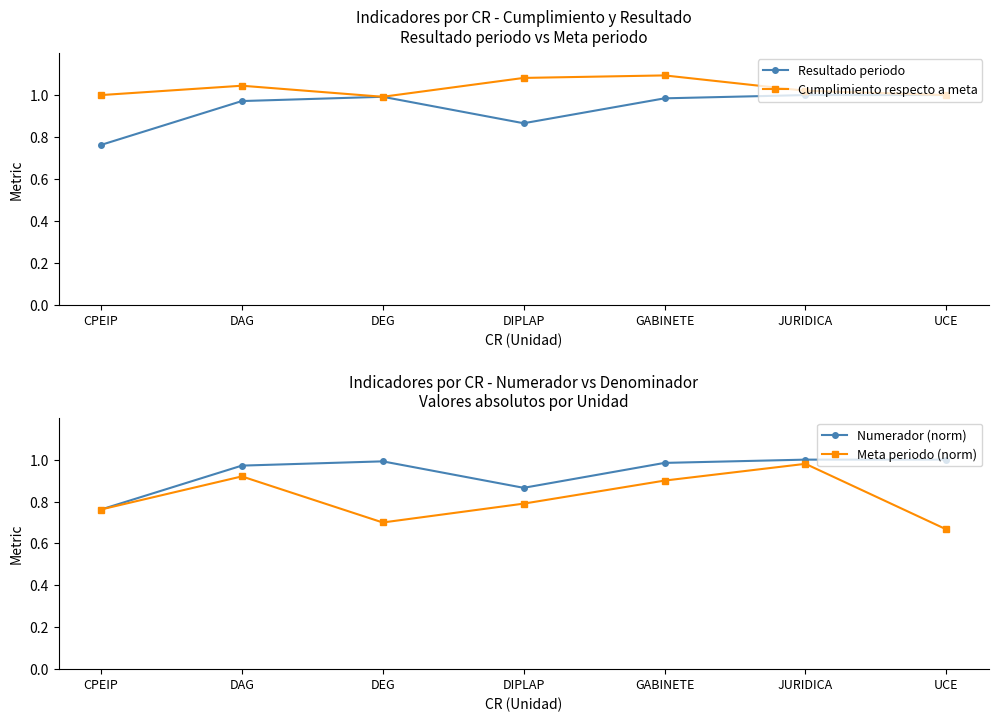

Is the value of Numerador (norm) at DAG greater than the value of Resultado periodo at UCE?

No